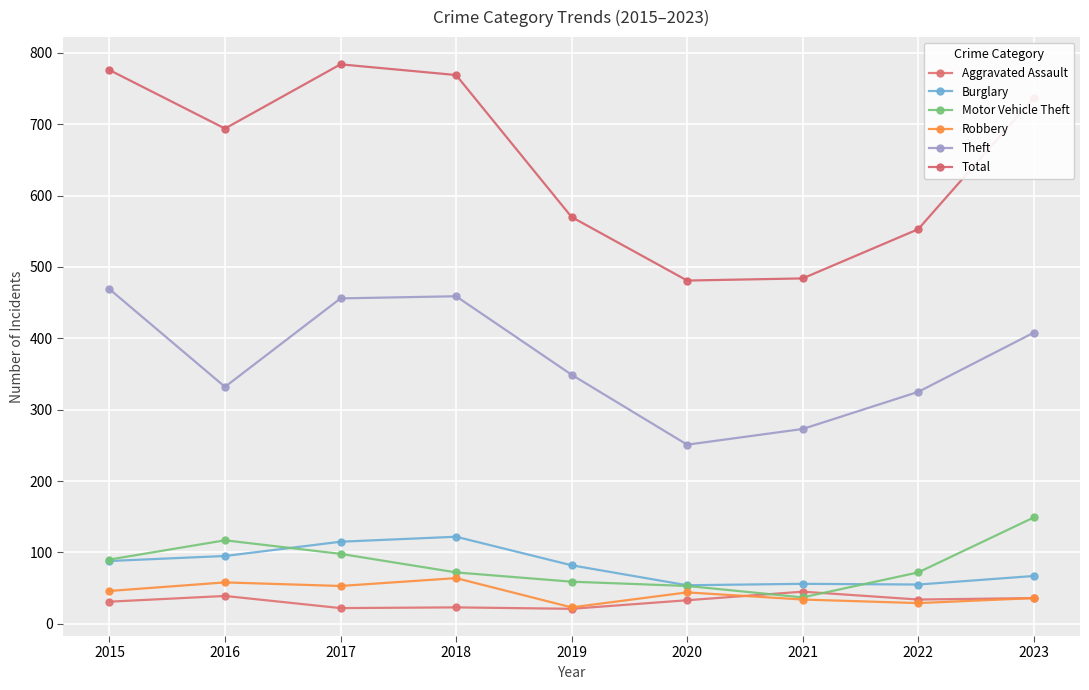

Reading left to right, transcribe all the data shown in this chart.

Aggravated Assault: 2015=31	2016=39	2017=22	2018=23	2019=21	2020=33	2021=45	2022=34	2023=36
Burglary: 2015=88	2016=95	2017=115	2018=122	2019=82	2020=54	2021=56	2022=55	2023=67
Motor Vehicle Theft: 2015=90	2016=117	2017=98	2018=72	2019=59	2020=53	2021=37	2022=72	2023=149
Robbery: 2015=46	2016=58	2017=53	2018=64	2019=23	2020=44	2021=34	2022=29	2023=36
Theft: 2015=469	2016=332	2017=456	2018=459	2019=349	2020=251	2021=273	2022=325	2023=408
Total: 2015=776	2016=694	2017=784	2018=769	2019=570	2020=481	2021=484	2022=553	2023=737